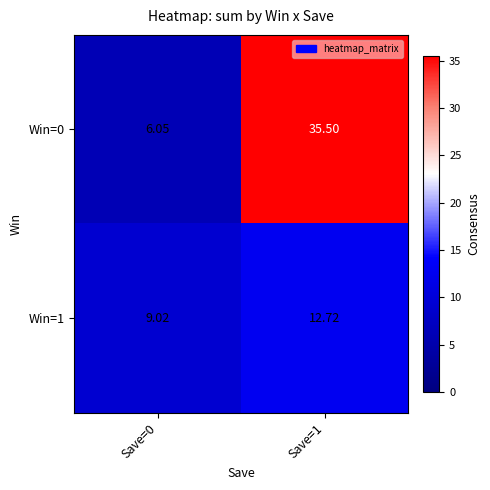

Is the value of Win=1 at Save=0 greater than the value of Win=0 at Save=0?

Yes